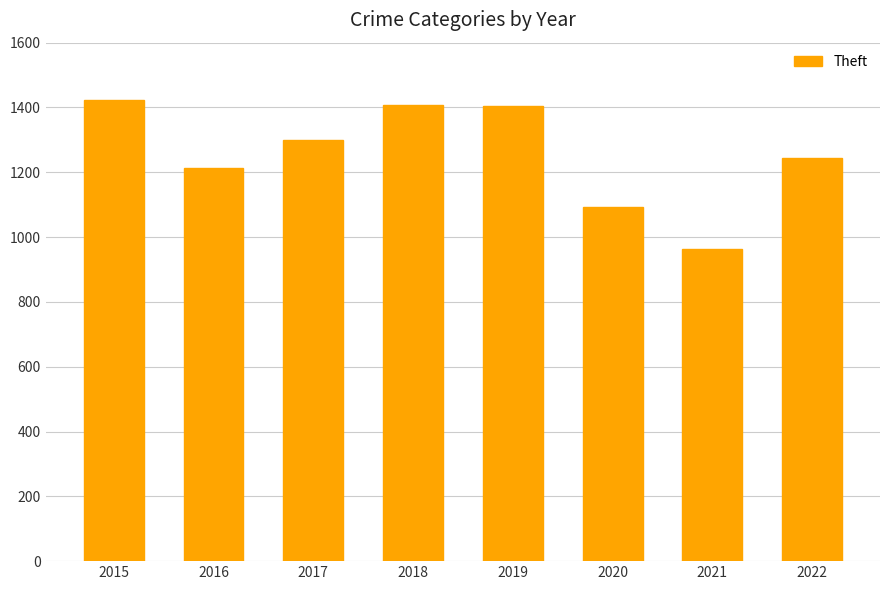

At which label is the value closest to 1192?

2016